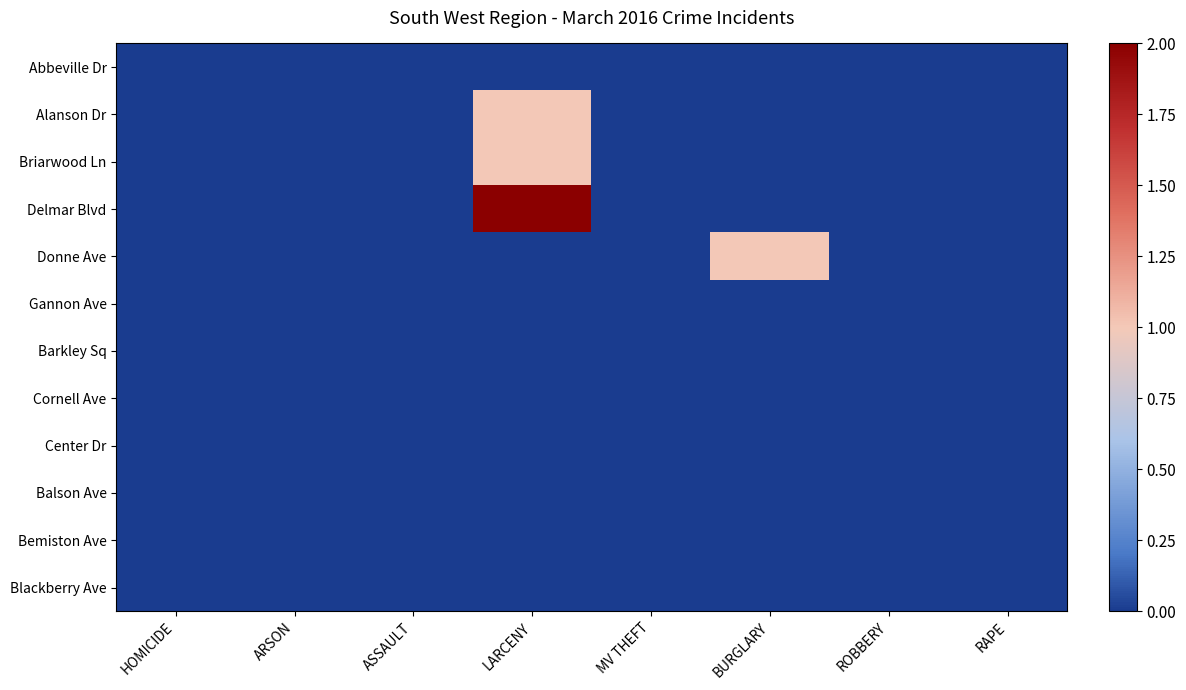

Reading left to right, transcribe all the data shown in this chart.

Abbeville Dr: HOMICIDE=0	ARSON=0	ASSAULT=0	LARCENY=0	MV THEFT=0	BURGLARY=0	ROBBERY=0	RAPE=0
Alanson Dr: HOMICIDE=0	ARSON=0	ASSAULT=0	LARCENY=1	MV THEFT=0	BURGLARY=0	ROBBERY=0	RAPE=0
Briarwood Ln: HOMICIDE=0	ARSON=0	ASSAULT=0	LARCENY=1	MV THEFT=0	BURGLARY=0	ROBBERY=0	RAPE=0
Delmar Blvd: HOMICIDE=0	ARSON=0	ASSAULT=0	LARCENY=2	MV THEFT=0	BURGLARY=0	ROBBERY=0	RAPE=0
Donne Ave: HOMICIDE=0	ARSON=0	ASSAULT=0	LARCENY=0	MV THEFT=0	BURGLARY=1	ROBBERY=0	RAPE=0
Gannon Ave: HOMICIDE=0	ARSON=0	ASSAULT=0	LARCENY=0	MV THEFT=0	BURGLARY=0	ROBBERY=0	RAPE=0
Barkley Sq: HOMICIDE=0	ARSON=0	ASSAULT=0	LARCENY=0	MV THEFT=0	BURGLARY=0	ROBBERY=0	RAPE=0
Cornell Ave: HOMICIDE=0	ARSON=0	ASSAULT=0	LARCENY=0	MV THEFT=0	BURGLARY=0	ROBBERY=0	RAPE=0
Center Dr: HOMICIDE=0	ARSON=0	ASSAULT=0	LARCENY=0	MV THEFT=0	BURGLARY=0	ROBBERY=0	RAPE=0
Balson Ave: HOMICIDE=0	ARSON=0	ASSAULT=0	LARCENY=0	MV THEFT=0	BURGLARY=0	ROBBERY=0	RAPE=0
Bemiston Ave: HOMICIDE=0	ARSON=0	ASSAULT=0	LARCENY=0	MV THEFT=0	BURGLARY=0	ROBBERY=0	RAPE=0
Blackberry Ave: HOMICIDE=0	ARSON=0	ASSAULT=0	LARCENY=0	MV THEFT=0	BURGLARY=0	ROBBERY=0	RAPE=0